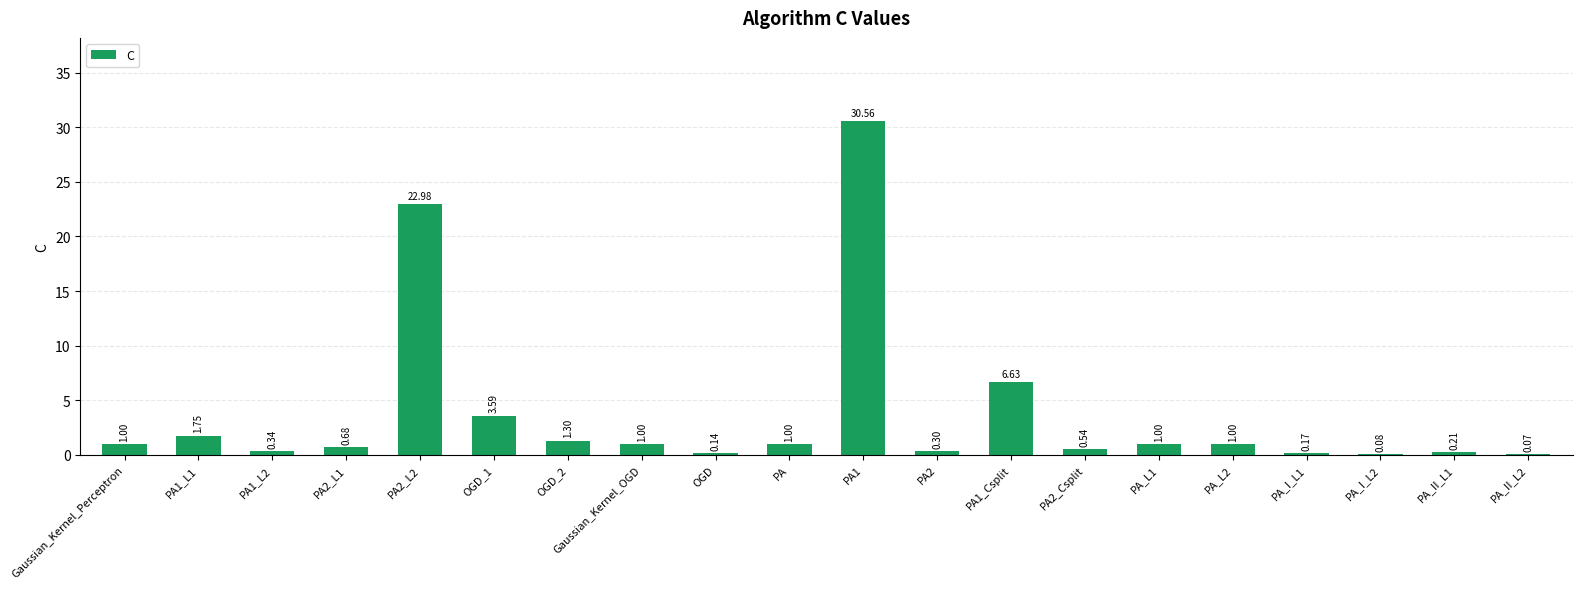

What is the sum of all values?

74.3